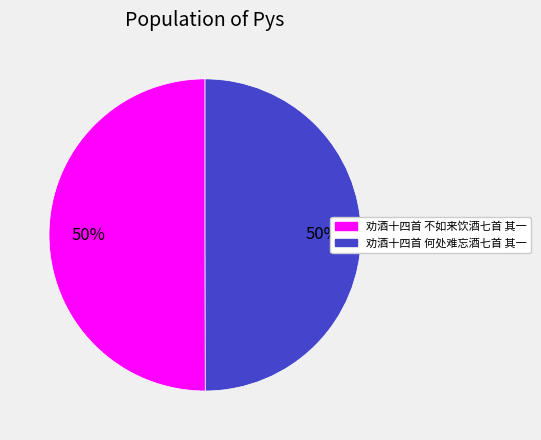

Count the number of slices in the pie.

2